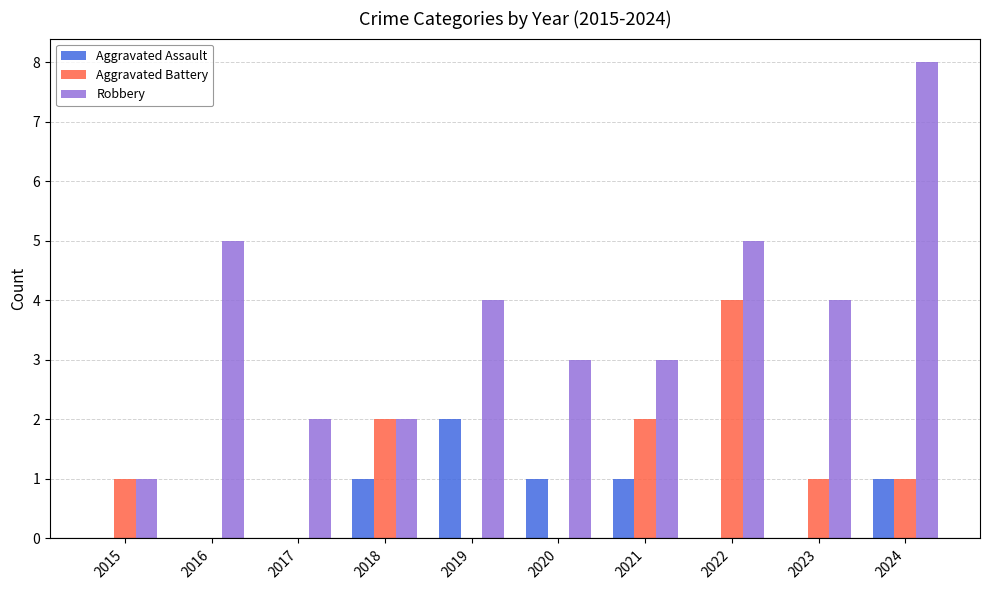

Is it true that Aggravated Assault equals -1 at 2016?

False